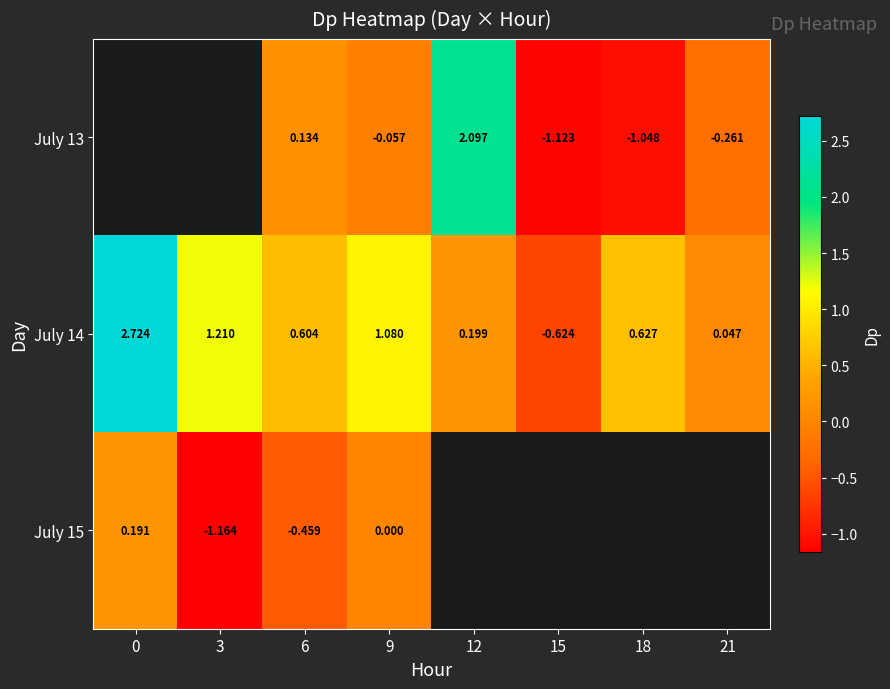

How many series are shown in this chart?

3